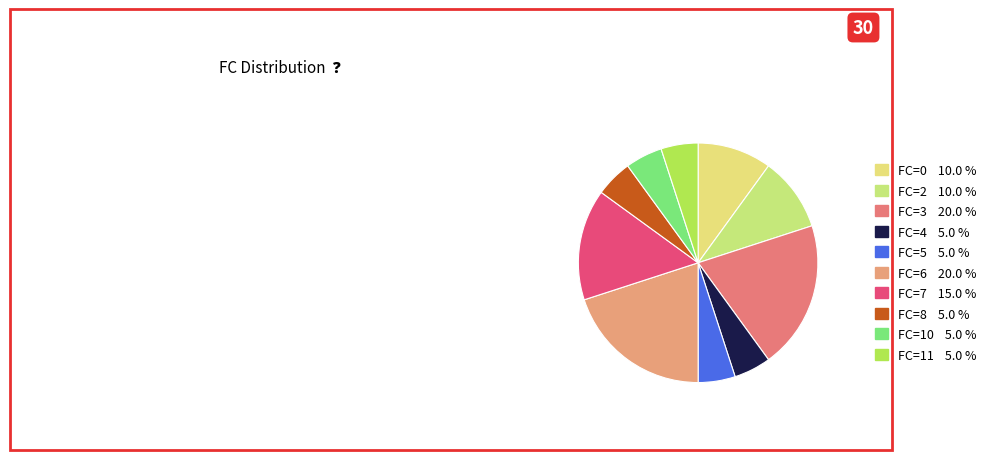

To the nearest percent, what is the difference between the FC=8 and FC=2 slice percentages?

5%